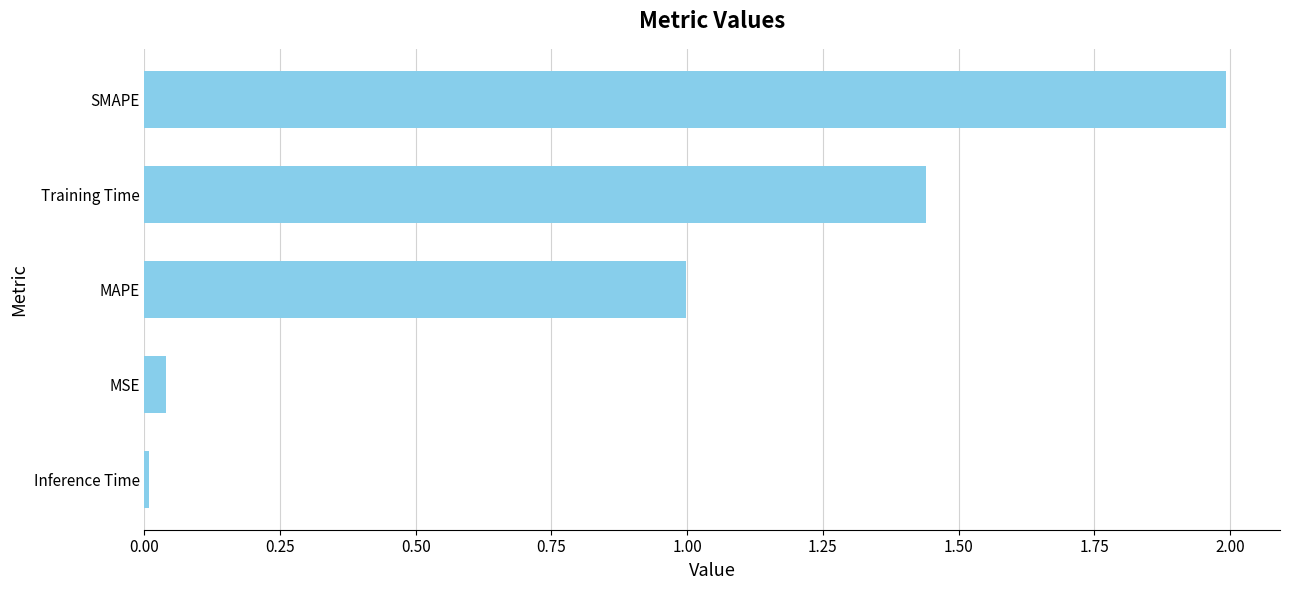

What is the greatest value displayed?

2.0